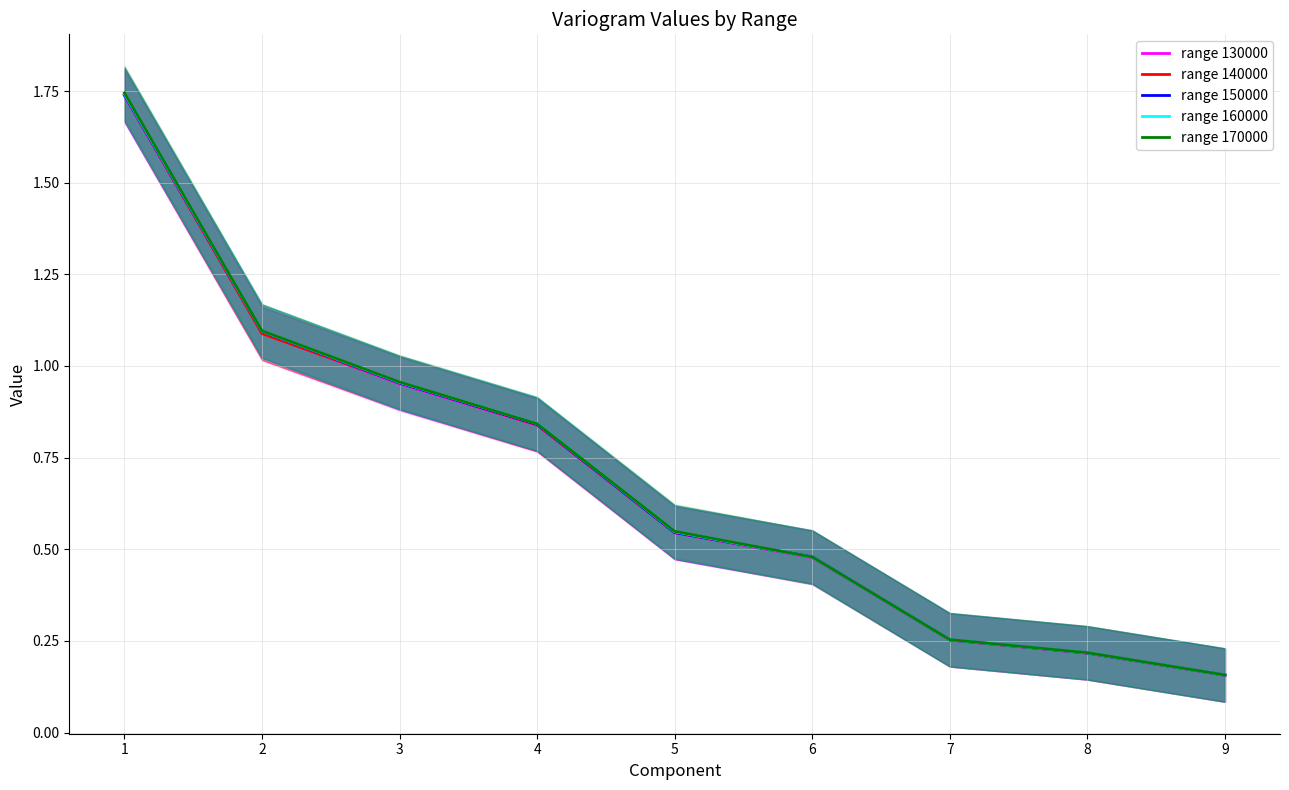

Between 6 and 8, which is larger?

6